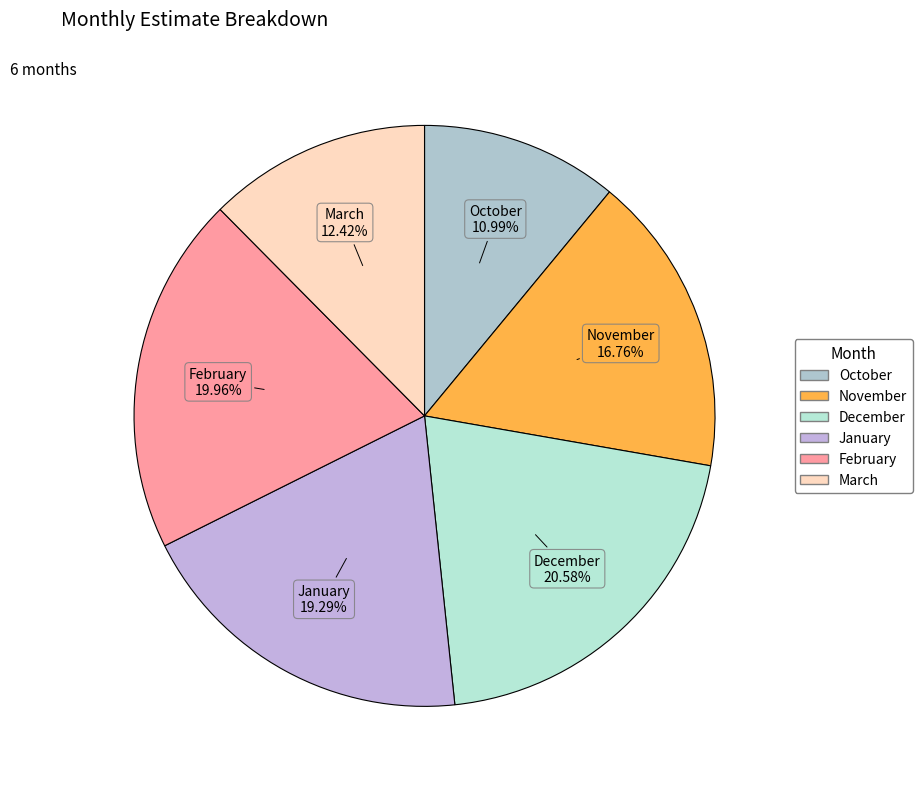

Is there a majority slice in this chart?

No